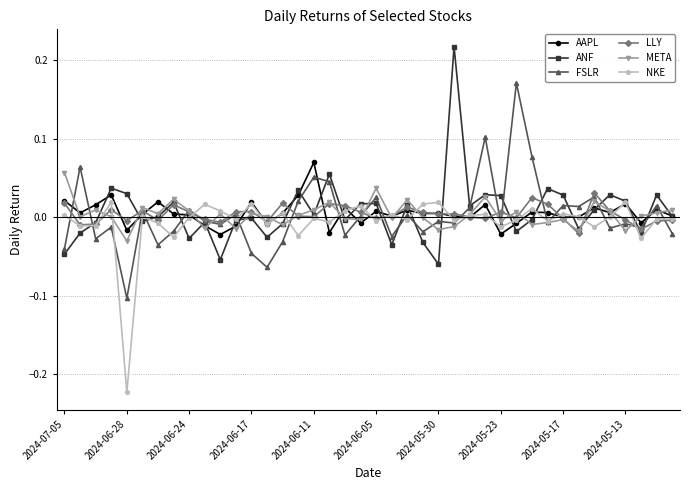

How many series are shown in this chart?

6